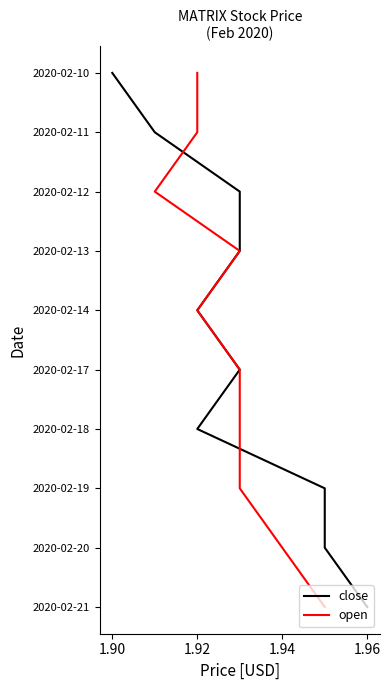

Which has a higher value, 1.92 or 1.96?

1.96